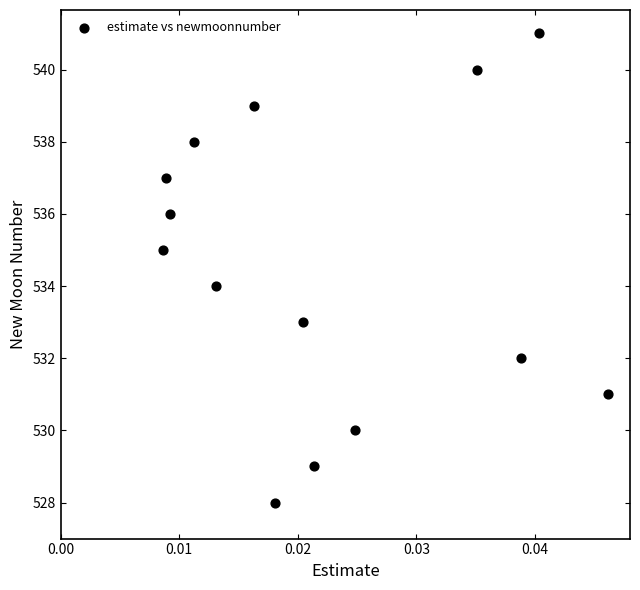

What is the range of Y values (max minus min)?

13